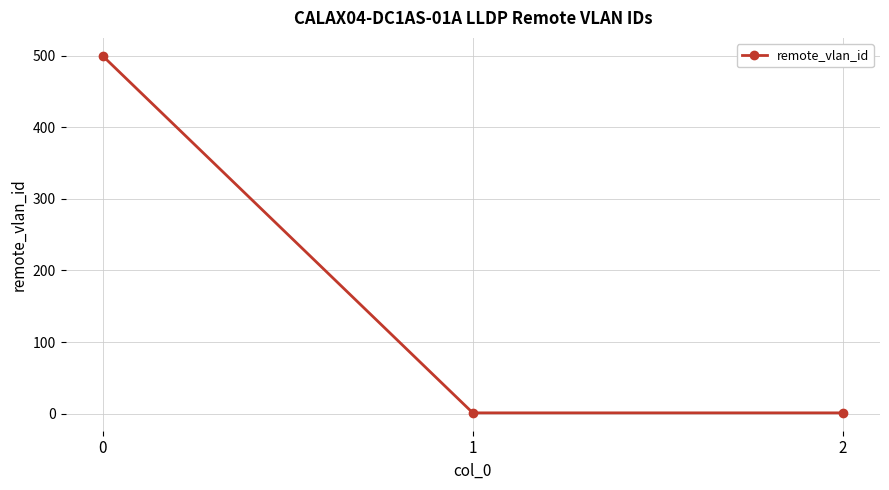

What is the greatest value displayed?

500